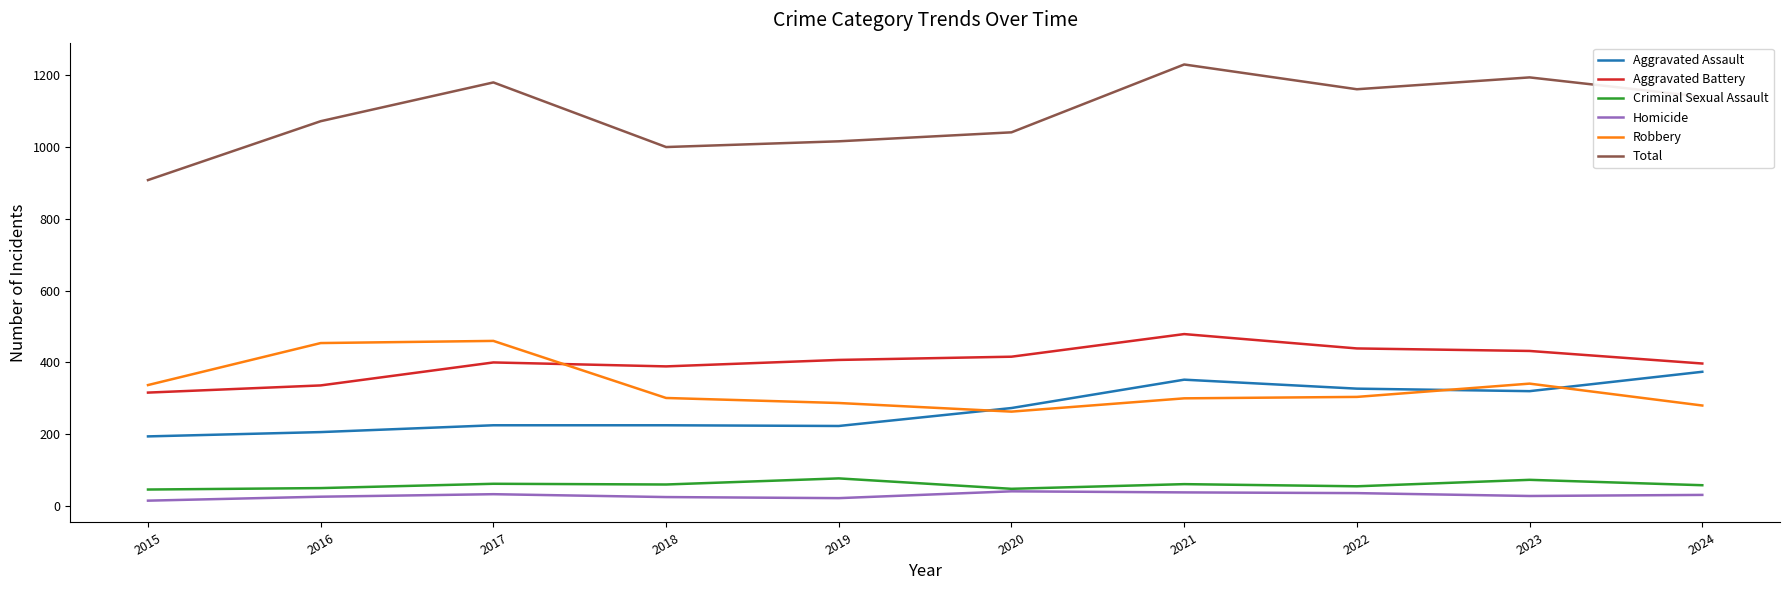

At which label does Robbery first exceed 304?

2015